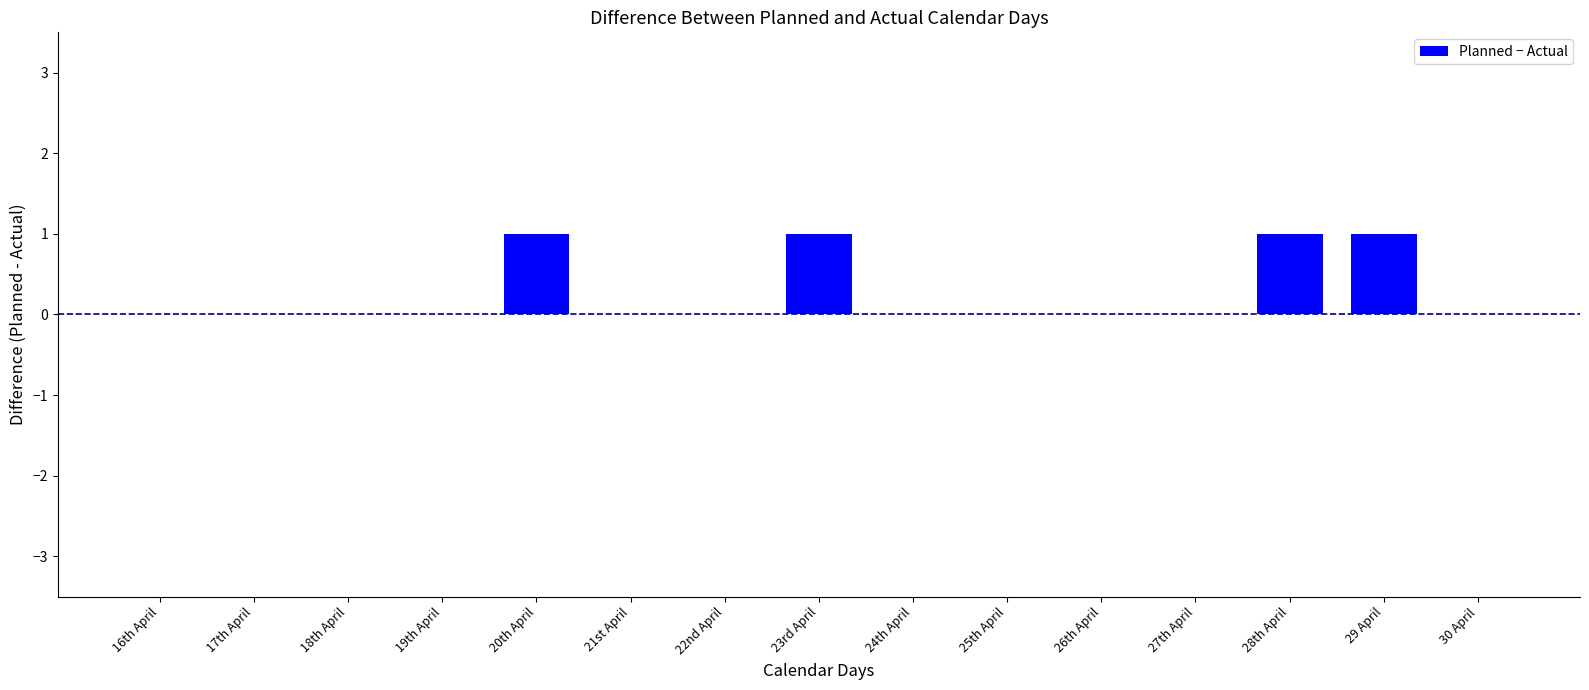

What is the sum of all values?

4